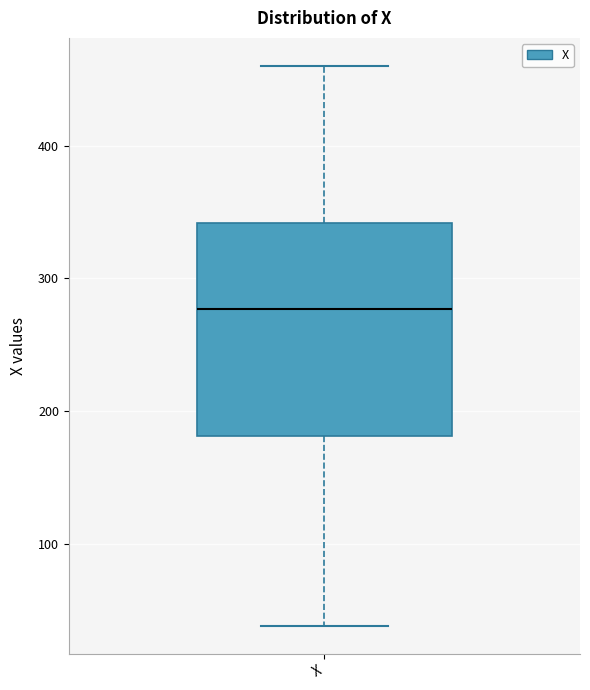

Where does the upper whisker of the box for X end on the y-axis? The values are not printed on the chart, so give them approximately, as read against the axis.

460